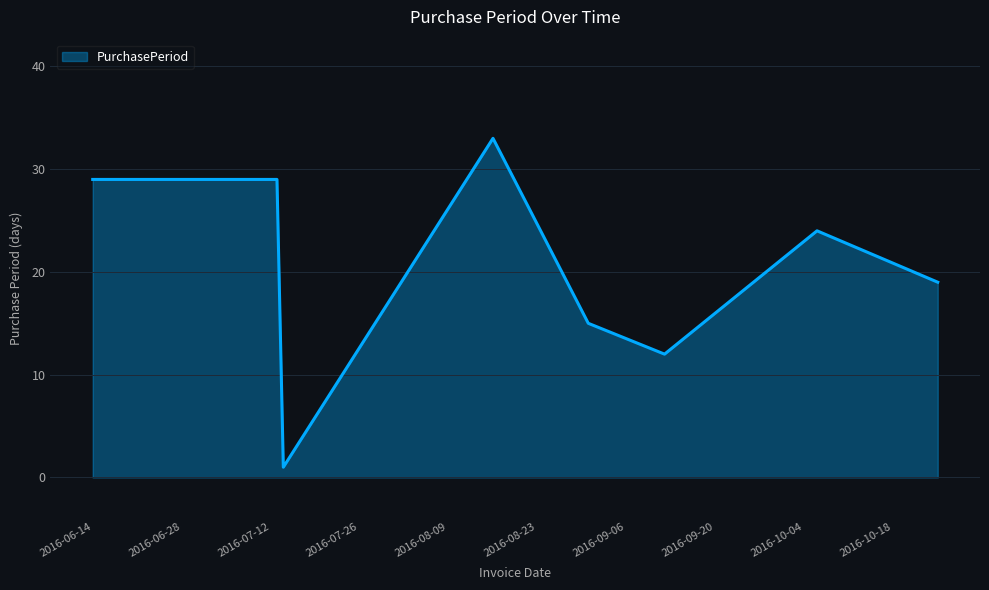

What is the average value?

20